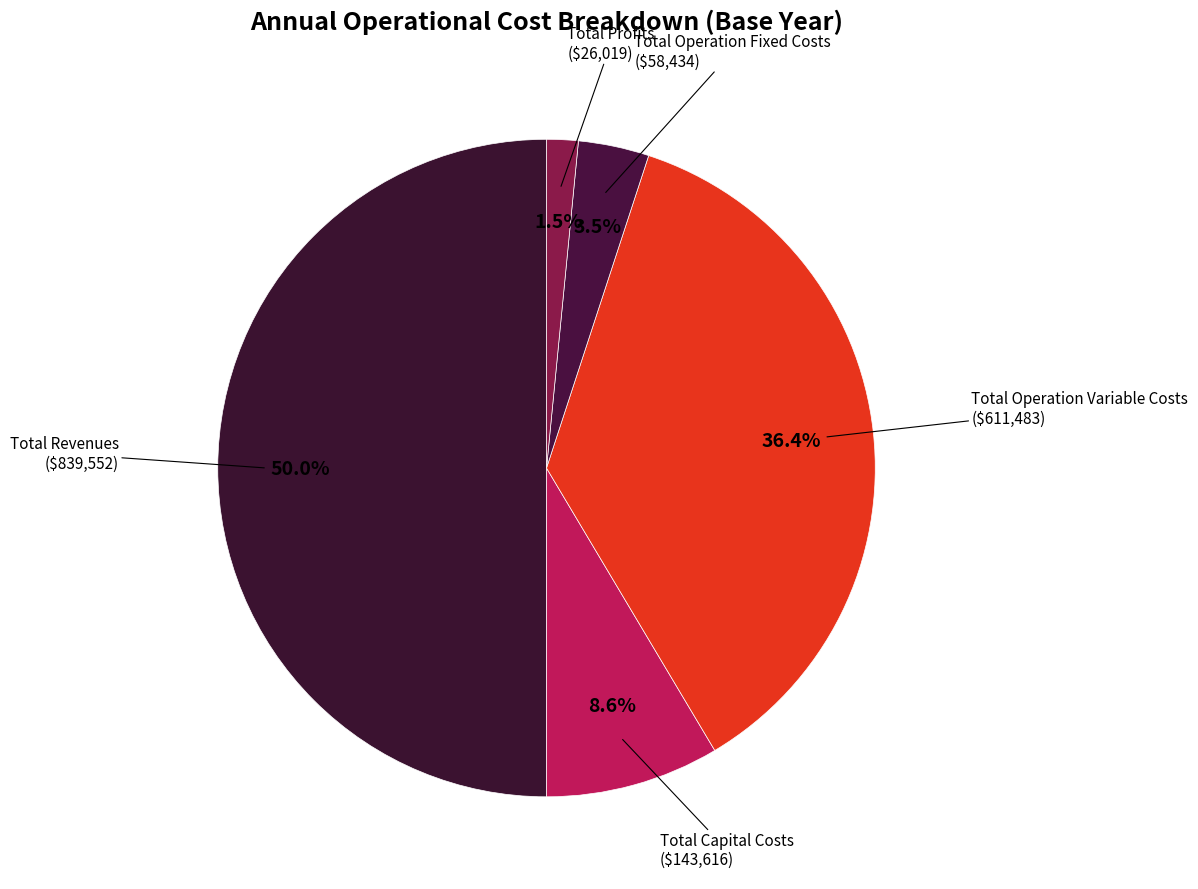

How many segments does this pie chart have?

5